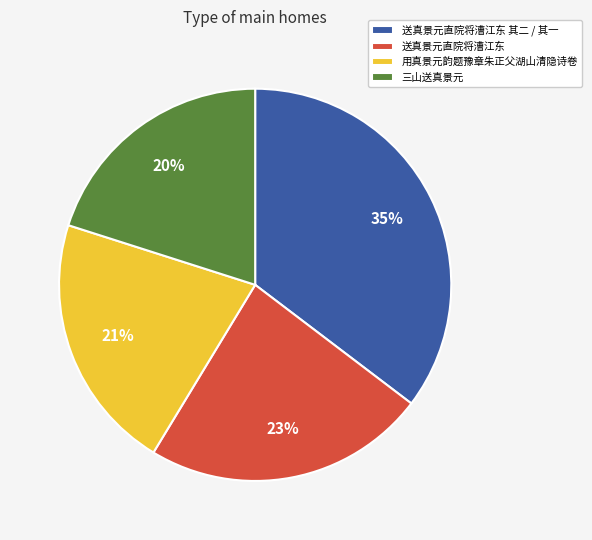

To the nearest percent, what is the difference between the largest and smallest slice percentages?

15%